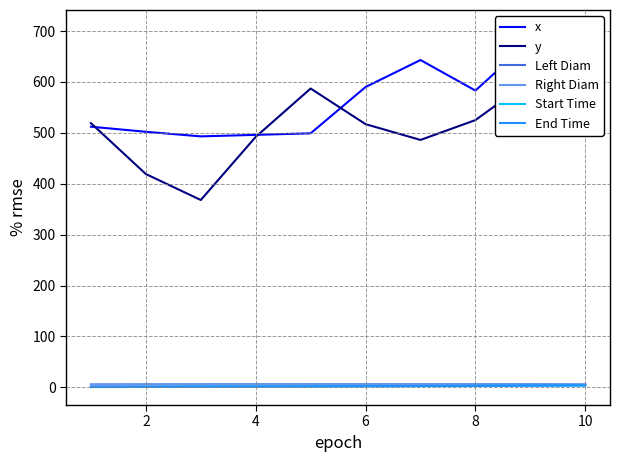

True or false: Left Diam and Start Time cross at least once.

False